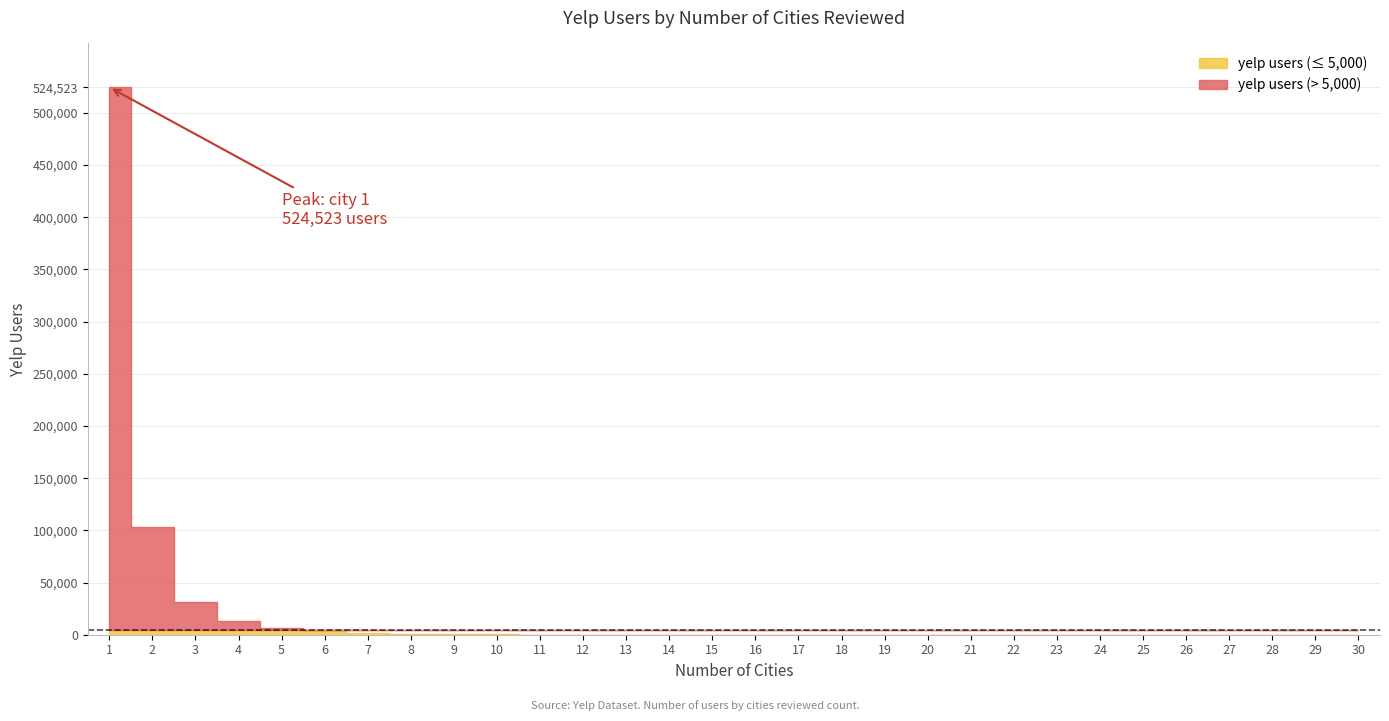

What value does the data have at 10?

349